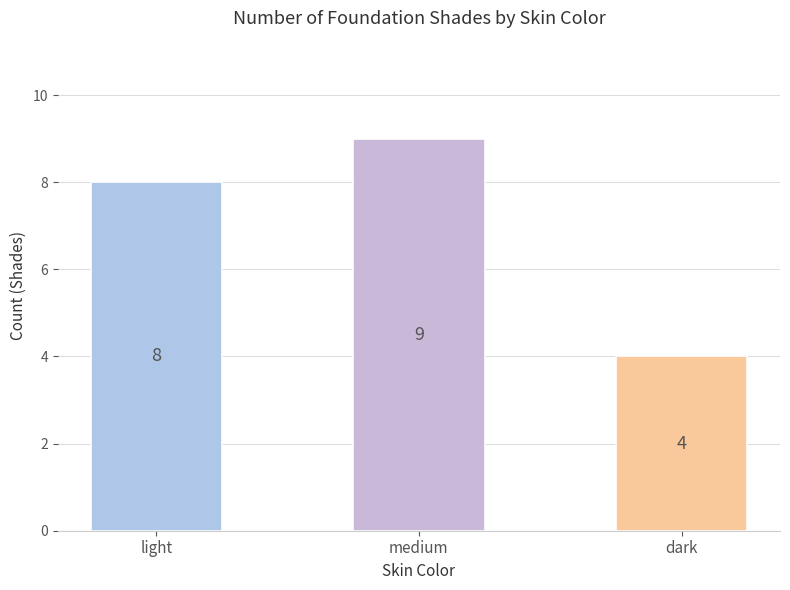

What is the average value?

7